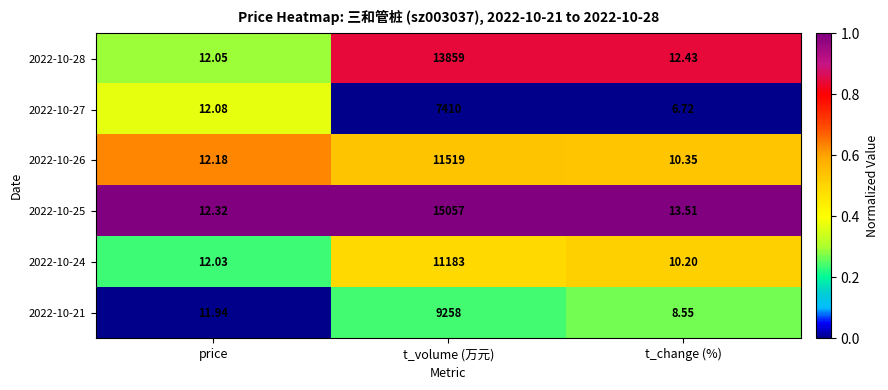

At which label does 2022-10-27 first exceed 12?

price